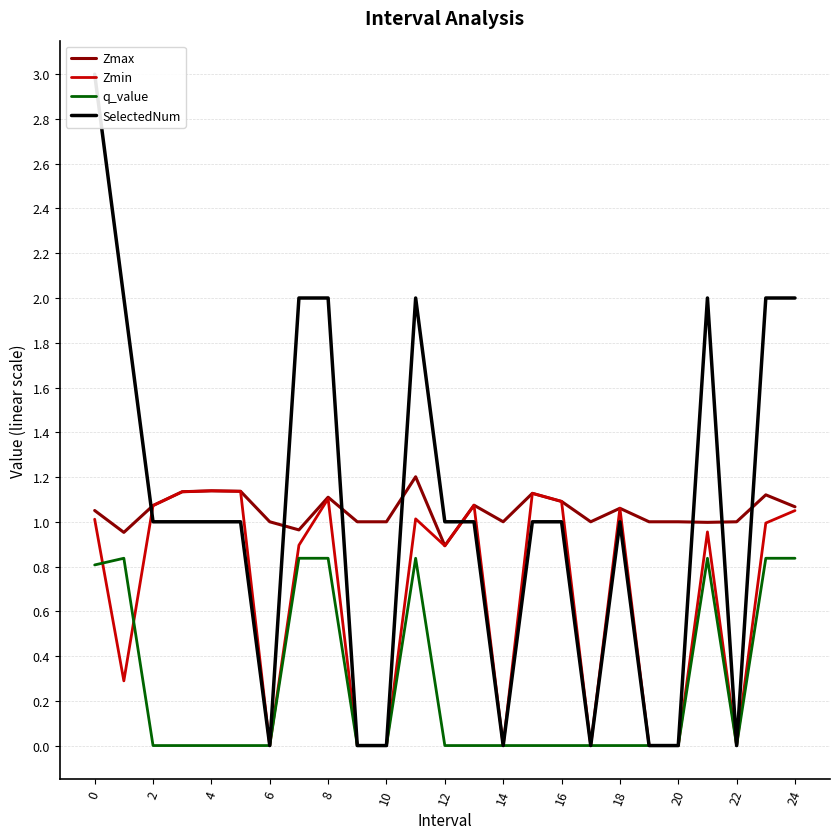

What is the label of the 21st point from the left?

20